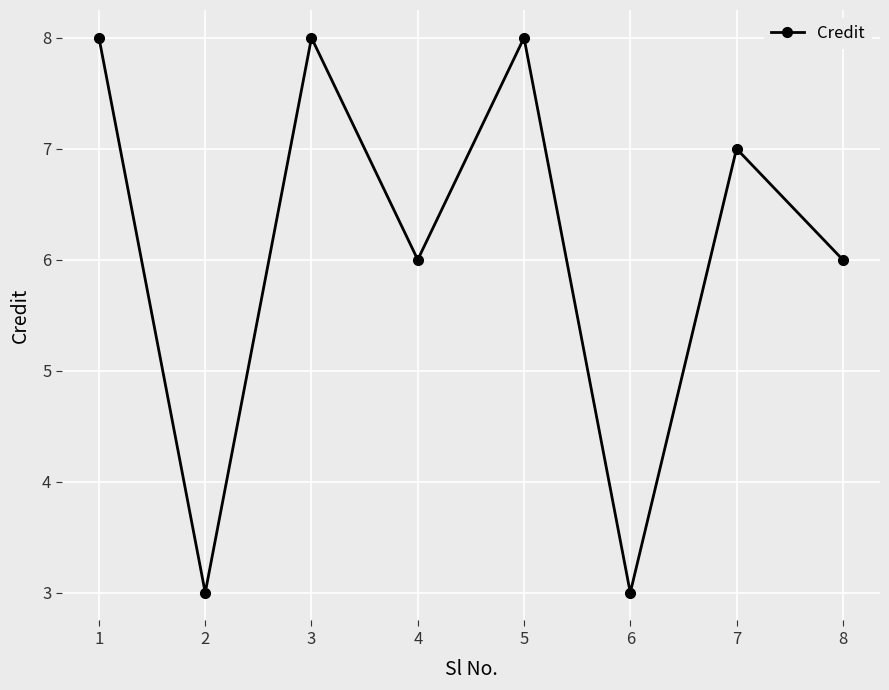

Reading left to right, list all the values displayed in this chart.

1=8	2=3	3=8	4=6	5=8	6=3	7=7	8=6